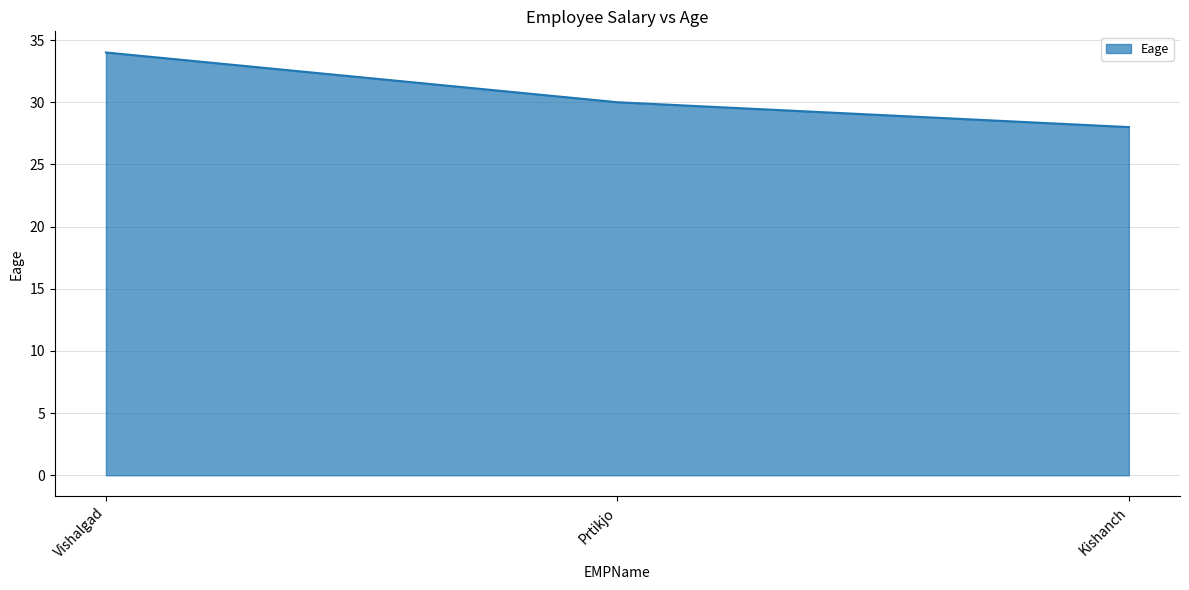

Count the number of categories in the chart.

3